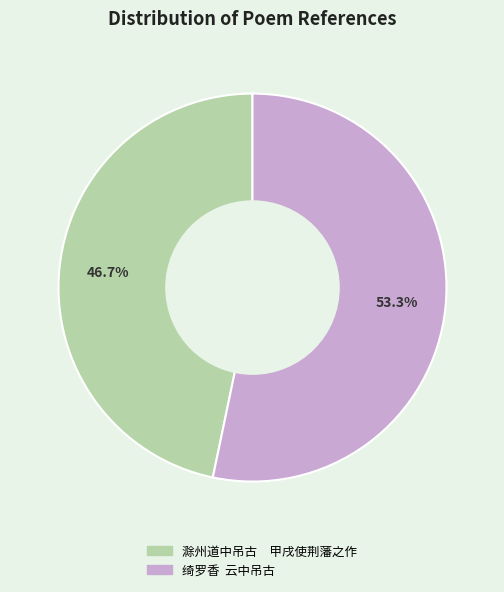

Is there any slice that represents more than half of the pie?

Yes